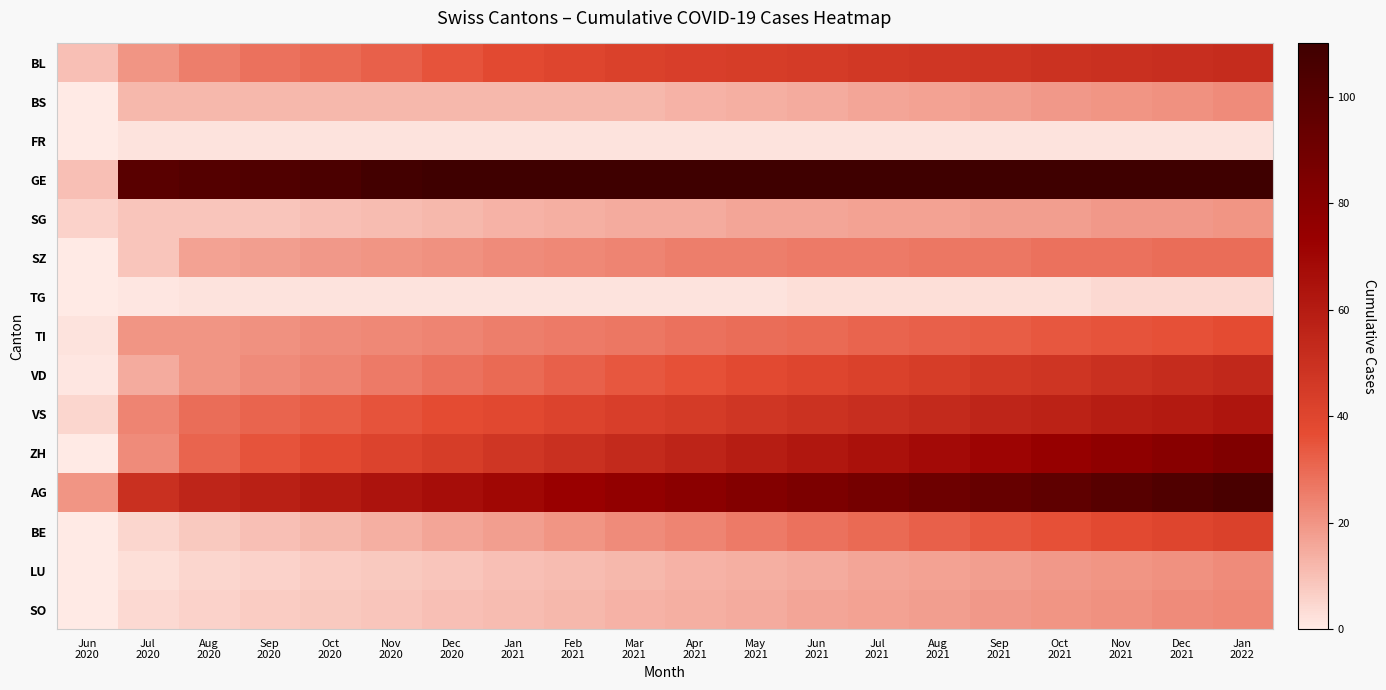

Reading right to left, what are all the values shown in this chart?

BL: Jan
2022=52	Dec
2021=51	Nov
2021=50	Oct
2021=49	Sep
2021=48	Aug
2021=47	Jul
2021=46	Jun
2021=45	May
2021=44	Apr
2021=43	Mar
2021=42	Feb
2021=40	Jan
2021=38	Dec
2020=35	Nov
2020=32	Oct
2020=30	Sep
2020=28	Aug
2020=25	Jul
2020=20	Jun
2020=10
BS: Jan
2022=22	Dec
2021=21	Nov
2021=20	Oct
2021=19	Sep
2021=18	Aug
2021=17	Jul
2021=16	Jun
2021=15	May
2021=14	Apr
2021=13	Mar
2021=12	Feb
2021=12	Jan
2021=12	Dec
2020=12	Nov
2020=12	Oct
2020=12	Sep
2020=12	Aug
2020=12	Jul
2020=12	Jun
2020=0
FR: Jan
2022=2	Dec
2021=2	Nov
2021=2	Oct
2021=2	Sep
2021=2	Aug
2021=2	Jul
2021=2	Jun
2021=2	May
2021=2	Apr
2021=2	Mar
2021=2	Feb
2021=2	Jan
2021=2	Dec
2020=2	Nov
2020=2	Oct
2020=2	Sep
2020=2	Aug
2020=2	Jul
2020=2	Jun
2020=0
GE: Jan
2022=142	Dec
2021=140	Nov
2021=138	Oct
2021=135	Sep
2021=133	Aug
2021=130	Jul
2021=128	Jun
2021=125	May
2021=123	Apr
2021=120	Mar
2021=118	Feb
2021=115	Jan
2021=112	Dec
2020=110	Nov
2020=108	Oct
2020=105	Sep
2020=103	Aug
2020=101	Jul
2020=99	Jun
2020=10
SG: Jan
2022=20	Dec
2021=19	Nov
2021=19	Oct
2021=18	Sep
2021=18	Aug
2021=17	Jul
2021=17	Jun
2021=16	May
2021=16	Apr
2021=15	Mar
2021=15	Feb
2021=14	Jan
2021=13	Dec
2020=12	Nov
2020=11	Oct
2020=10	Sep
2020=9	Aug
2020=9	Jul
2020=9	Jun
2020=6
SZ: Jan
2022=29	Dec
2021=29	Nov
2021=28	Oct
2021=28	Sep
2021=27	Aug
2021=27	Jul
2021=26	Jun
2021=26	May
2021=25	Apr
2021=25	Mar
2021=24	Feb
2021=23	Jan
2021=22	Dec
2020=21	Nov
2020=20	Oct
2020=19	Sep
2020=18	Aug
2020=17	Jul
2020=9	Jun
2020=0
TG: Jan
2022=4	Dec
2021=4	Nov
2021=4	Oct
2021=3	Sep
2021=3	Aug
2021=3	Jul
2021=3	Jun
2021=3	May
2021=2	Apr
2021=2	Mar
2021=2	Feb
2021=2	Jan
2021=2	Dec
2020=2	Nov
2020=2	Oct
2020=2	Sep
2020=2	Aug
2020=2	Jul
2020=1	Jun
2020=0
TI: Jan
2022=37	Dec
2021=36	Nov
2021=35	Oct
2021=34	Sep
2021=33	Aug
2021=32	Jul
2021=31	Jun
2021=30	May
2021=29	Apr
2021=28	Mar
2021=27	Feb
2021=26	Jan
2021=25	Dec
2020=24	Nov
2020=23	Oct
2020=22	Sep
2020=21	Aug
2020=20	Jul
2020=20	Jun
2020=2
VD: Jan
2022=54	Dec
2021=52	Nov
2021=50	Oct
2021=48	Sep
2021=46	Aug
2021=44	Jul
2021=42	Jun
2021=40	May
2021=38	Apr
2021=36	Mar
2021=34	Feb
2021=32	Jan
2021=30	Dec
2020=28	Nov
2020=26	Oct
2020=24	Sep
2020=22	Aug
2020=20	Jul
2020=15	Jun
2020=1
VS: Jan
2022=63	Dec
2021=61	Nov
2021=59	Oct
2021=57	Sep
2021=55	Aug
2021=53	Jul
2021=51	Jun
2021=49	May
2021=47	Apr
2021=45	Mar
2021=43	Feb
2021=41	Jan
2021=39	Dec
2020=37	Nov
2020=35	Oct
2020=33	Sep
2020=31	Aug
2020=29	Jul
2020=24	Jun
2020=5
ZH: Jan
2022=83	Dec
2021=80	Nov
2021=77	Oct
2021=74	Sep
2021=71	Aug
2021=68	Jul
2021=65	Jun
2021=62	May
2021=59	Apr
2021=56	Mar
2021=53	Feb
2021=50	Jan
2021=47	Dec
2020=44	Nov
2020=41	Oct
2020=38	Sep
2020=35	Aug
2020=31	Jul
2020=22	Jun
2020=0
AG: Jan
2022=106	Dec
2021=103	Nov
2021=100	Oct
2021=97	Sep
2021=94	Aug
2021=91	Jul
2021=88	Jun
2021=85	May
2021=82	Apr
2021=79	Mar
2021=76	Feb
2021=73	Jan
2021=70	Dec
2020=67	Nov
2020=64	Oct
2020=61	Sep
2020=58	Aug
2020=55	Jul
2020=50	Jun
2020=20
BE: Jan
2022=42	Dec
2021=40	Nov
2021=38	Oct
2021=36	Sep
2021=34	Aug
2021=32	Jul
2021=30	Jun
2021=28	May
2021=26	Apr
2021=24	Mar
2021=22	Feb
2021=20	Jan
2021=18	Dec
2020=16	Nov
2020=14	Oct
2020=12	Sep
2020=10	Aug
2020=8	Jul
2020=5	Jun
2020=0
LU: Jan
2022=22	Dec
2021=21	Nov
2021=20	Oct
2021=19	Sep
2021=18	Aug
2021=17	Jul
2021=16	Jun
2021=15	May
2021=14	Apr
2021=13	Mar
2021=12	Feb
2021=11	Jan
2021=10	Dec
2020=9	Nov
2020=8	Oct
2020=7	Sep
2020=6	Aug
2020=5	Jul
2020=3	Jun
2020=0
SO: Jan
2022=23	Dec
2021=22	Nov
2021=21	Oct
2021=20	Sep
2021=19	Aug
2021=18	Jul
2021=17	Jun
2021=16	May
2021=15	Apr
2021=14	Mar
2021=13	Feb
2021=12	Jan
2021=11	Dec
2020=10	Nov
2020=9	Oct
2020=8	Sep
2020=7	Aug
2020=6	Jul
2020=4	Jun
2020=0